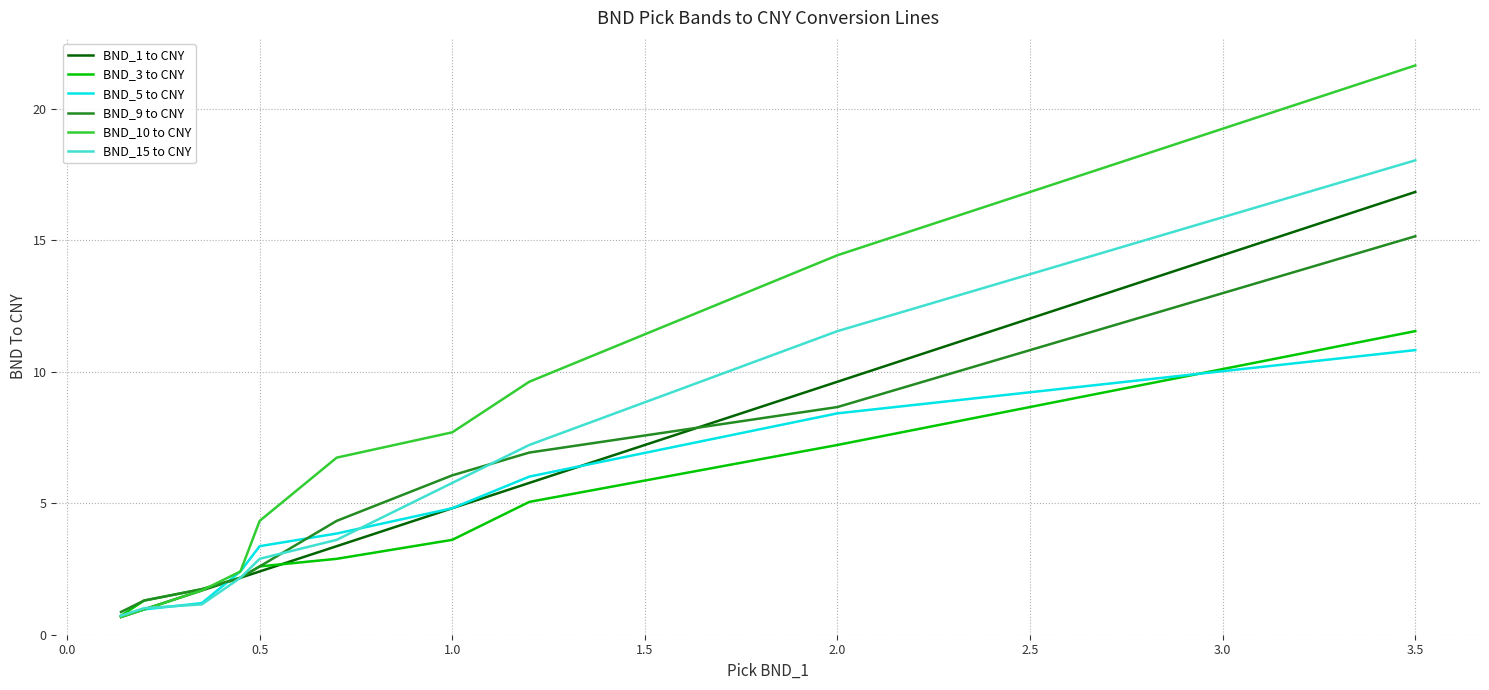

Which series has the widest spread of values?

BND_10 to CNY